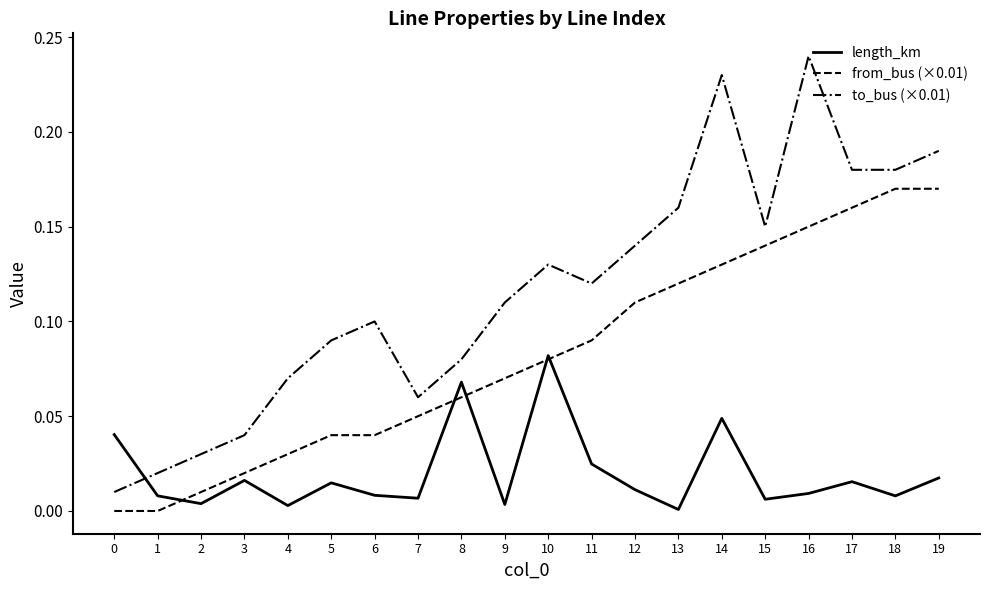

Which series has the widest spread of values?

to_bus (×0.01)